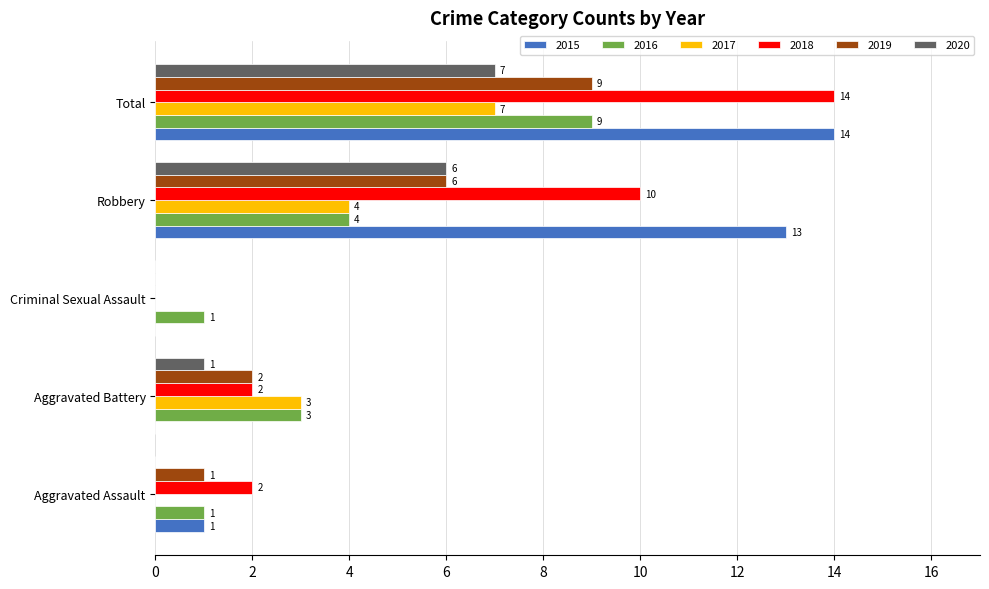

How many 2020 values are between 0 and 6?

4